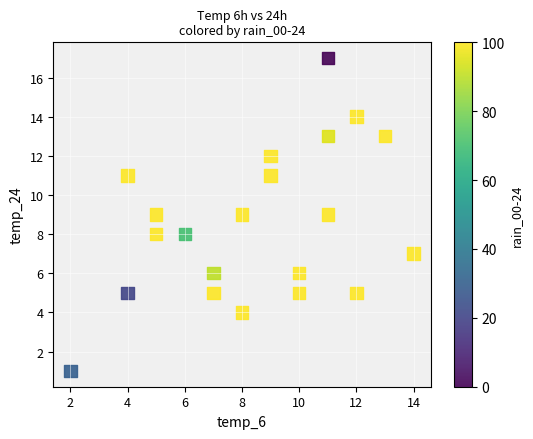

What is the range of X values (max minus min)?

12